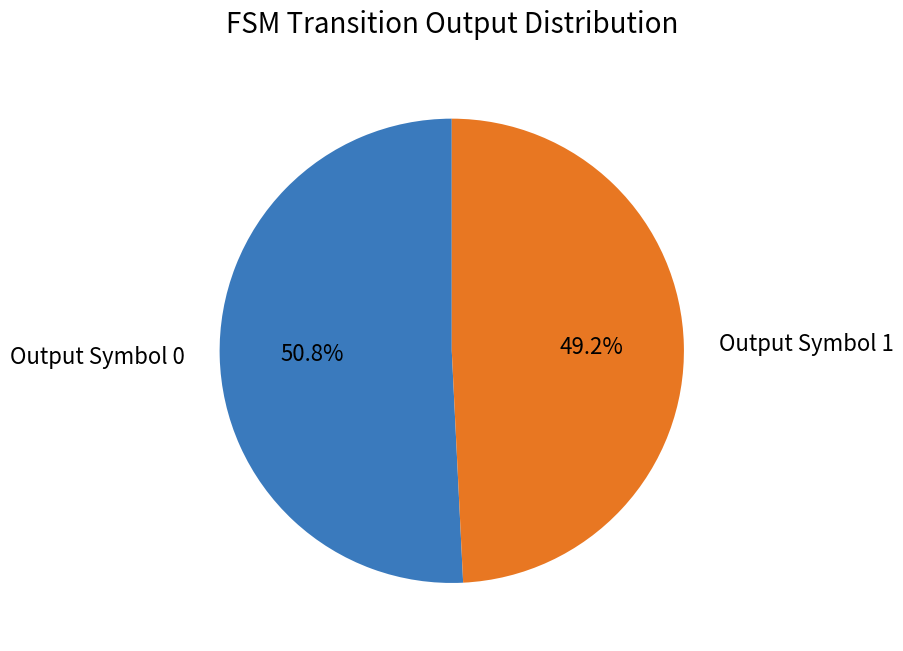

Does any single category account for the majority?

Yes